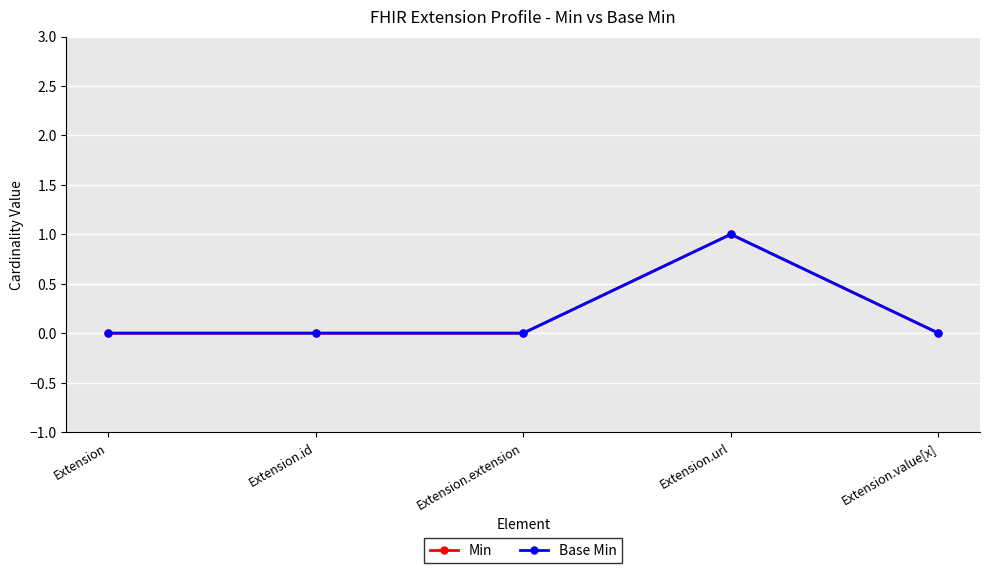

True or false: Base Min has more than 0 points higher than both neighbors.

True